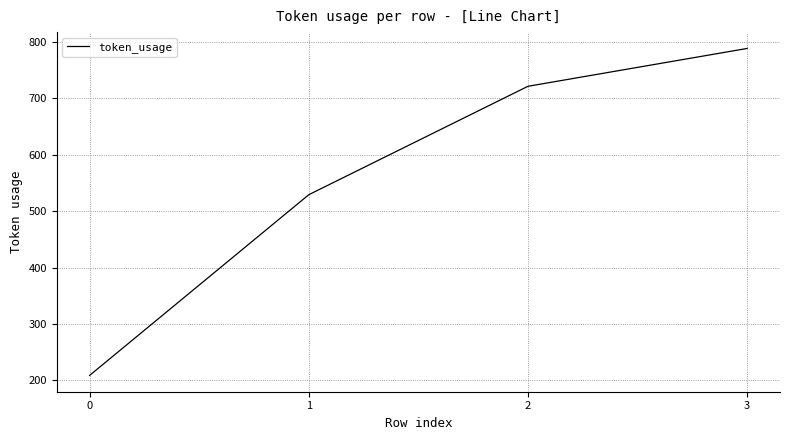

Reading right to left, list all the values displayed in this chart.

788	721	529	209